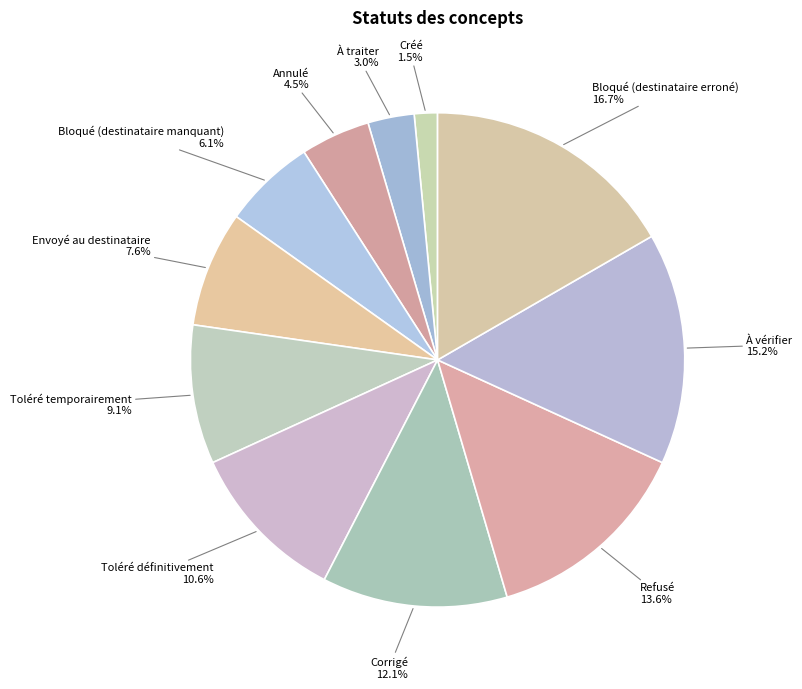

Rank the categories by value from highest to lowest.

Bloqué (destinataire erroné), À vérifier, Refusé, Corrigé, Toléré définitivement, Toléré temporairement, Envoyé au destinataire, Bloqué (destinataire manquant), Annulé, À traiter, Créé